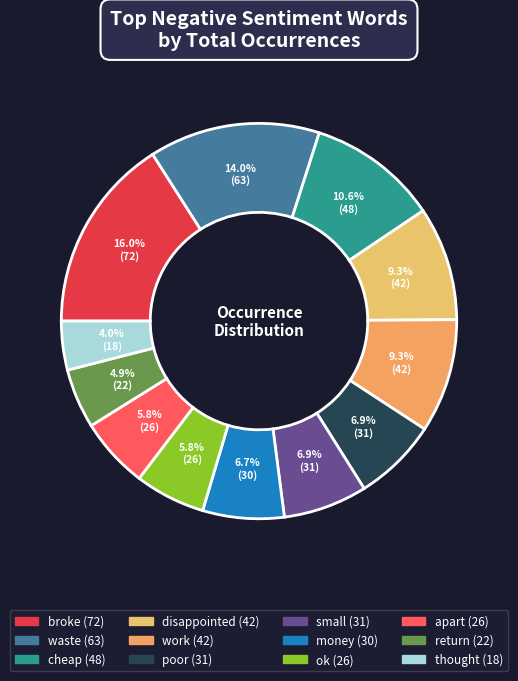

Between money and waste, which is larger?

waste